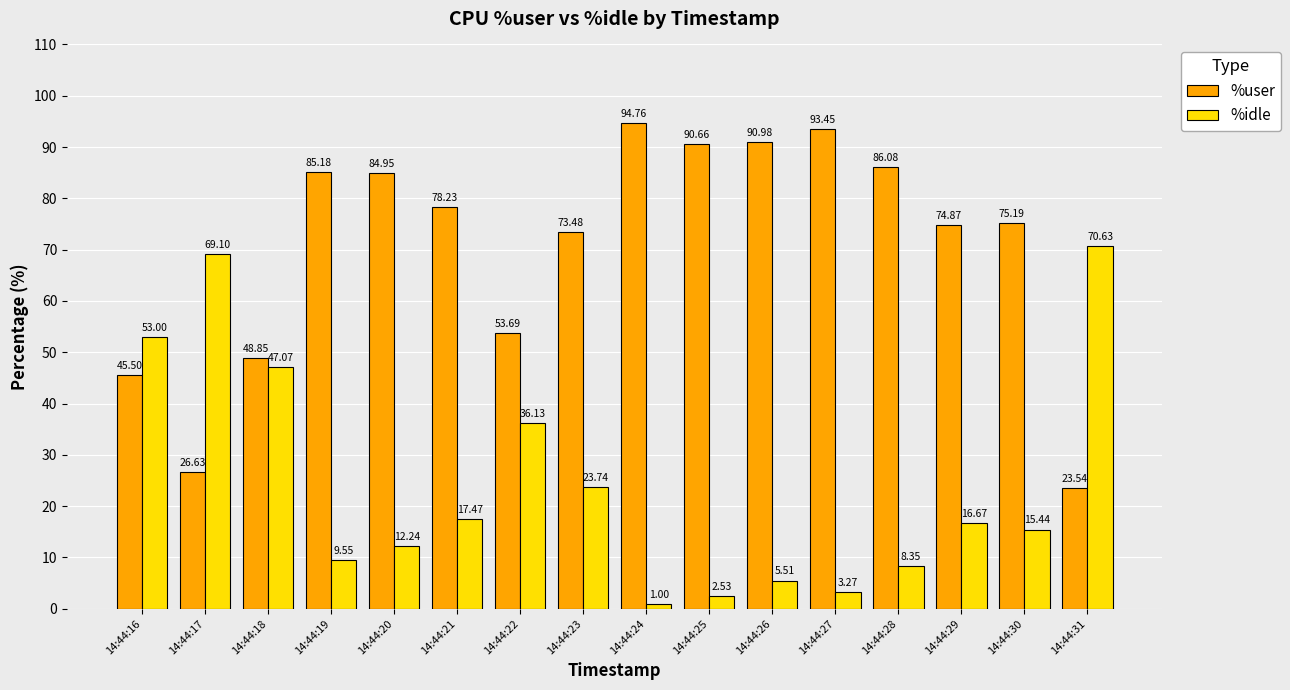

How many values in the %idle series exceed 16?

8